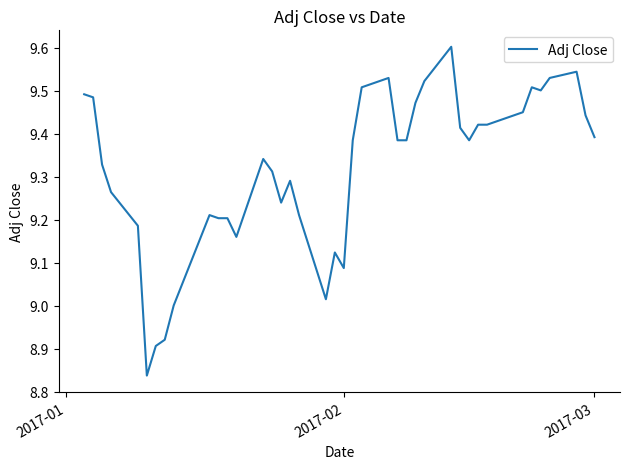

What is the difference between the maximum and minimum values?

0.8